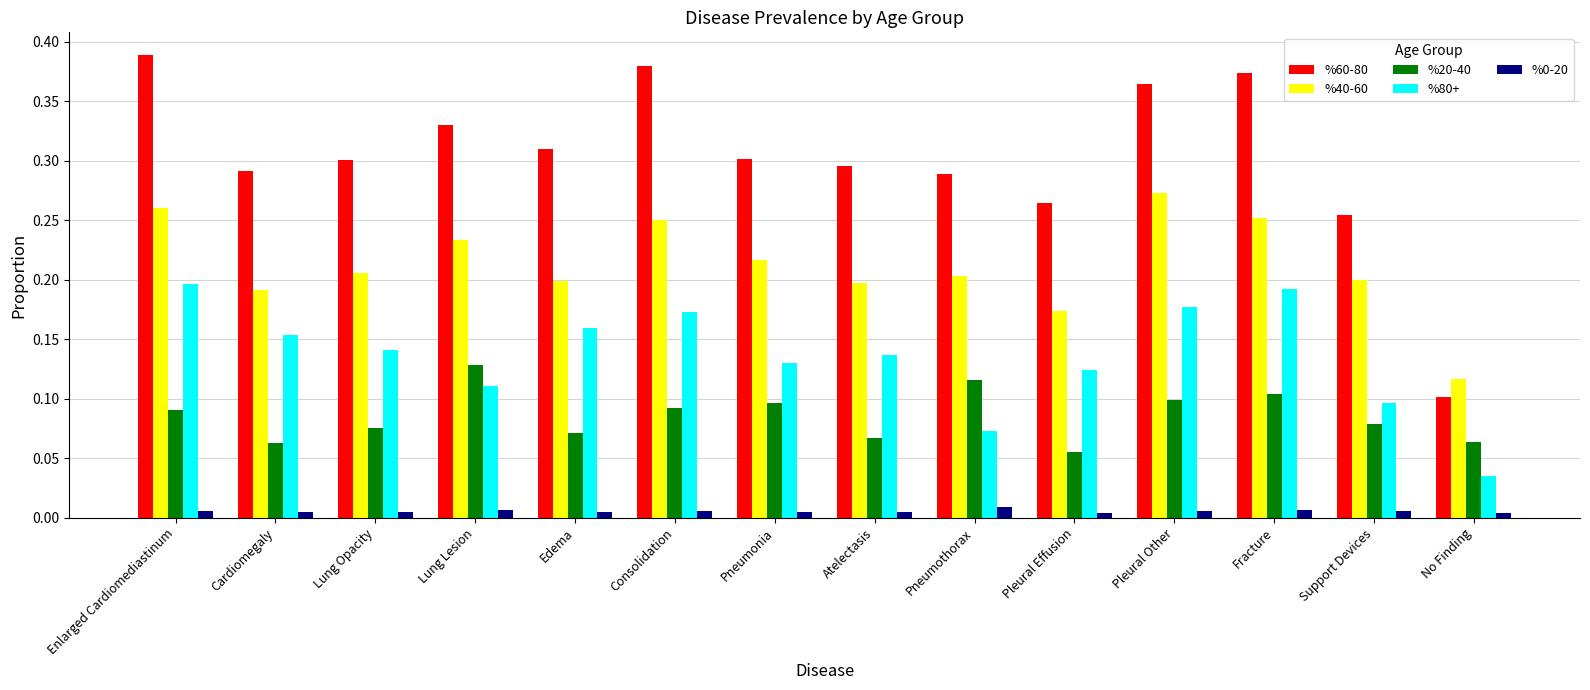

What is the label of the 7th bar from the right?

Atelectasis